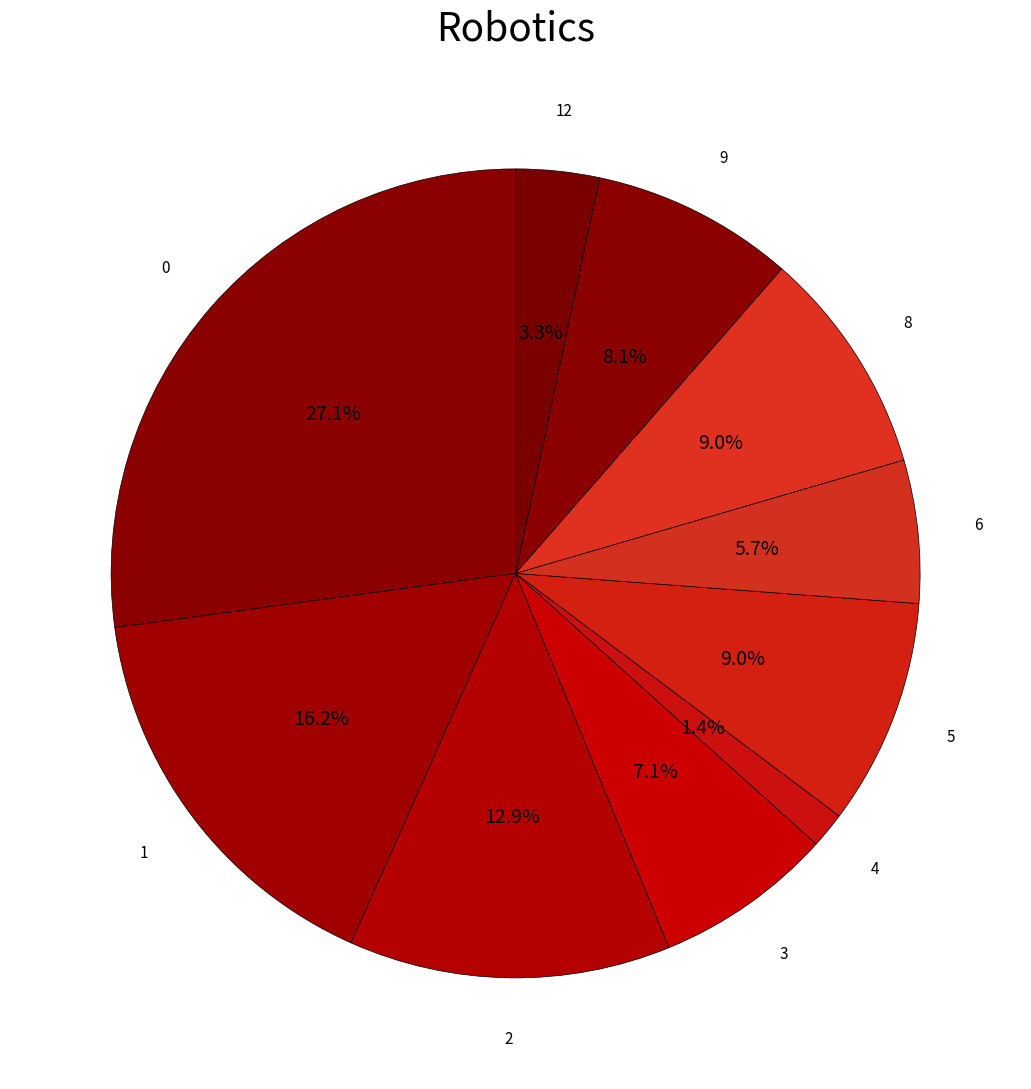

How many segments does this pie chart have?

10